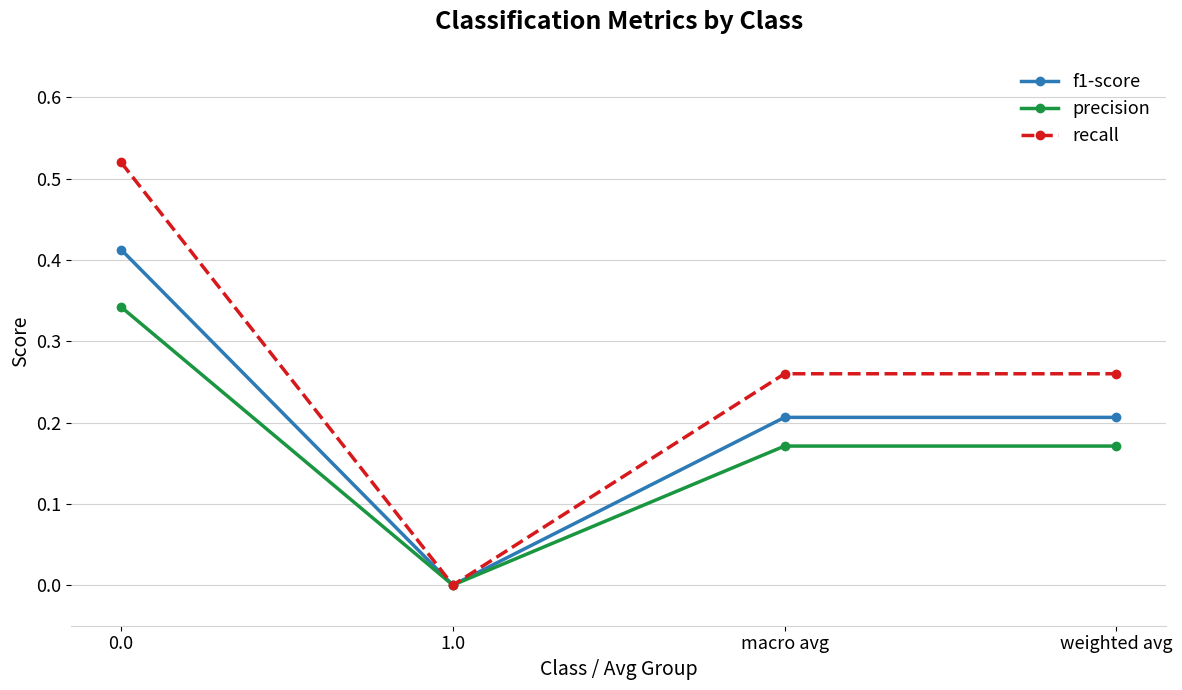

At weighted avg, list the series in order from largest to smallest.

recall, f1-score, precision